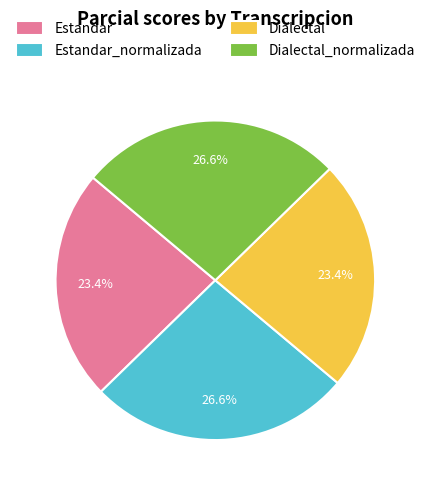

Combined, what portion of the pie is Estandar_normalizada and Dialectal_normalizada?

53.2%